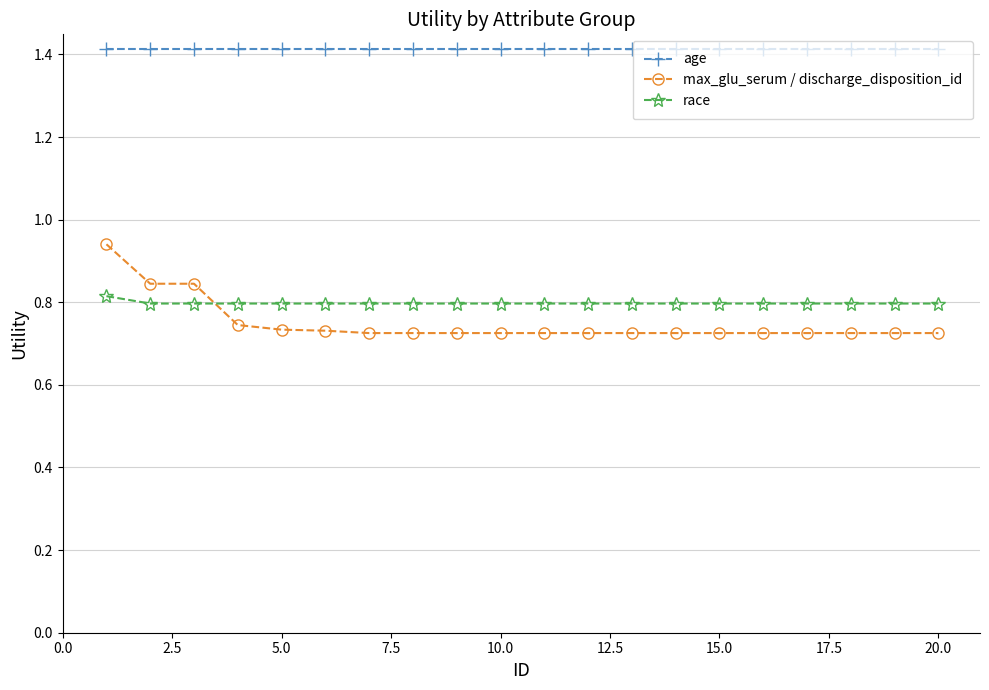

What is the greatest value displayed?

1.4